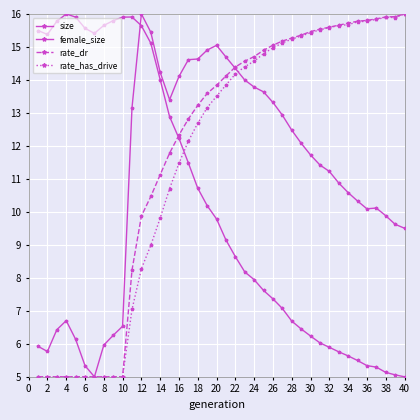

Is this an area chart (filled region under the line)?

No